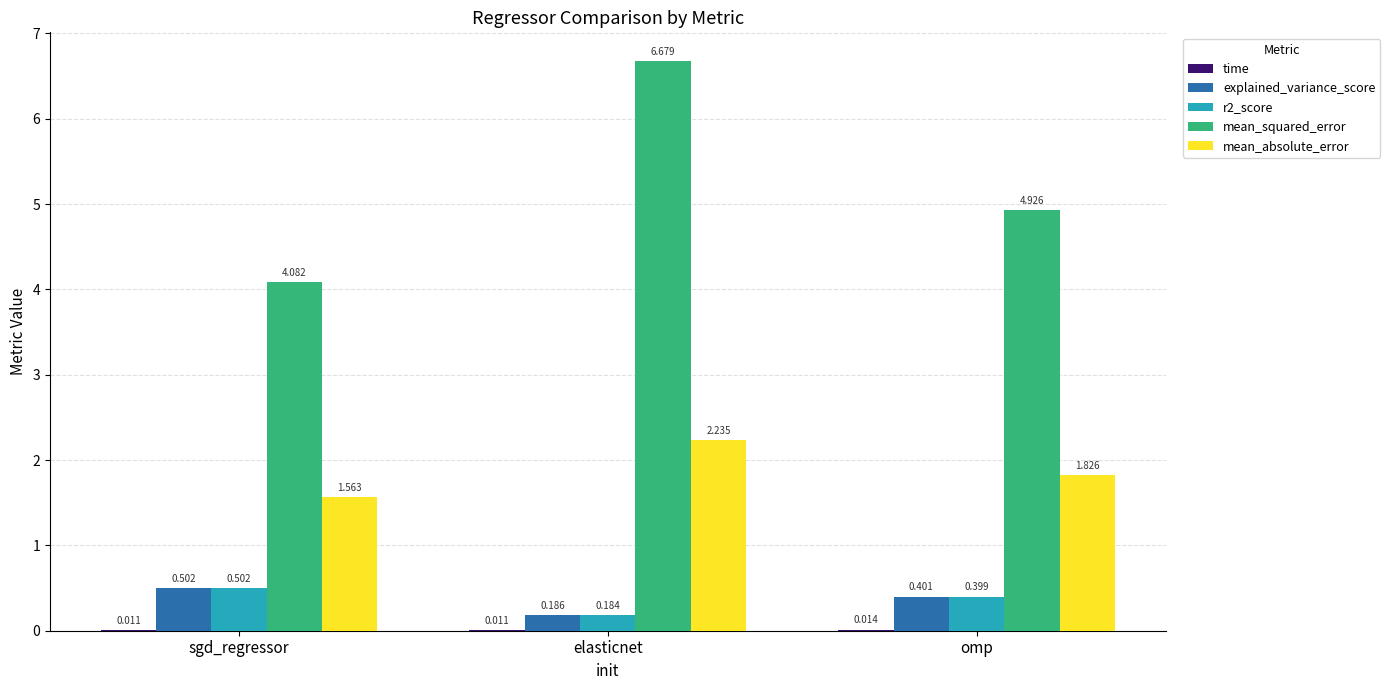

At which label is r2_score closest to 0?

elasticnet